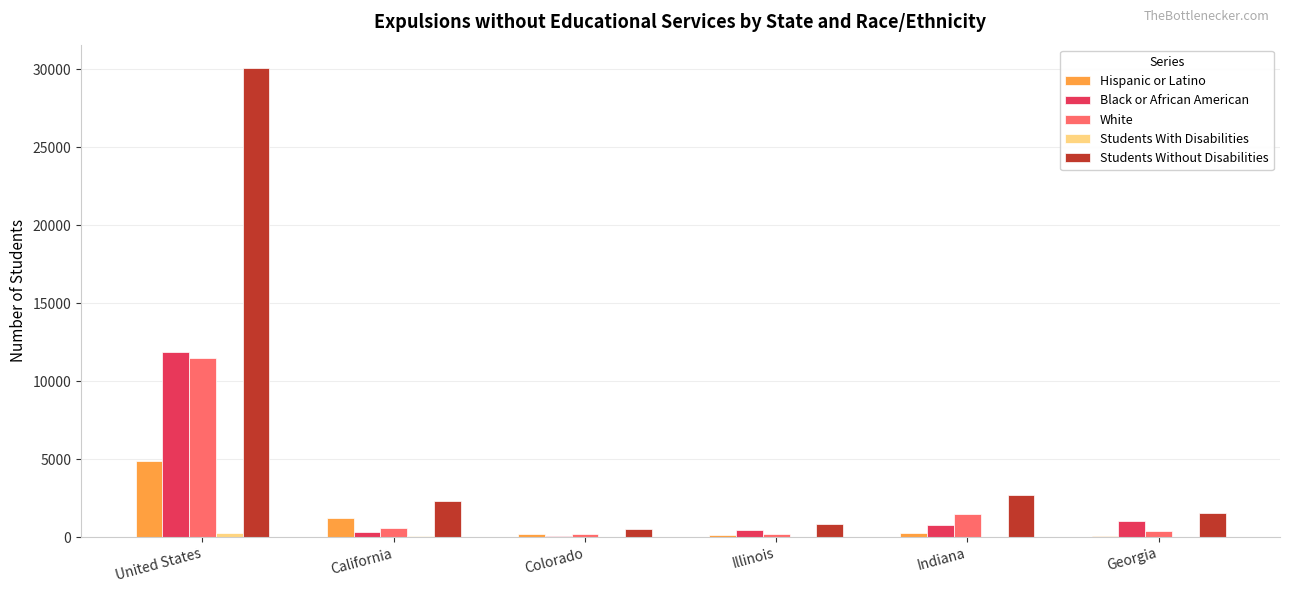

Which series has the largest range (max minus min)?

Students Without Disabilities